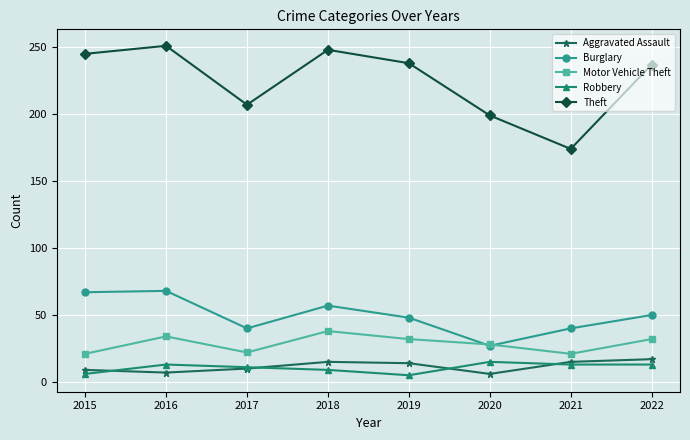

What is the maximum value shown in the chart?

251